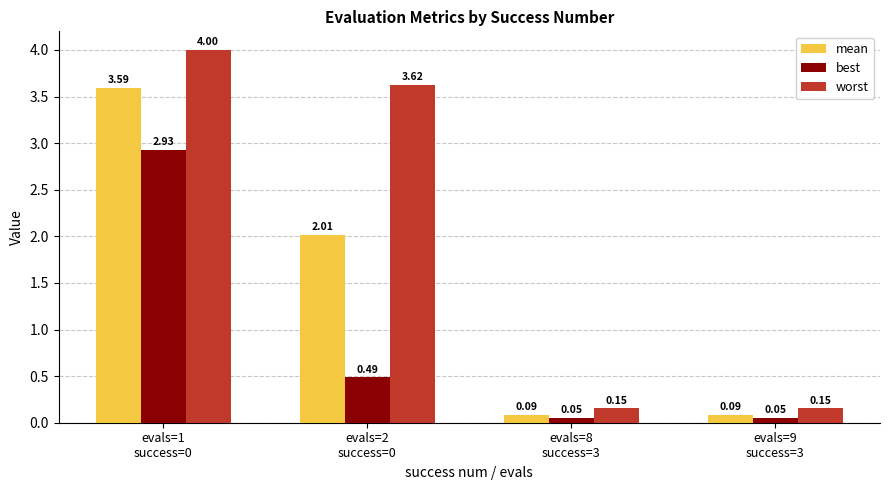

What are all the series names shown in the legend?

mean, best, worst